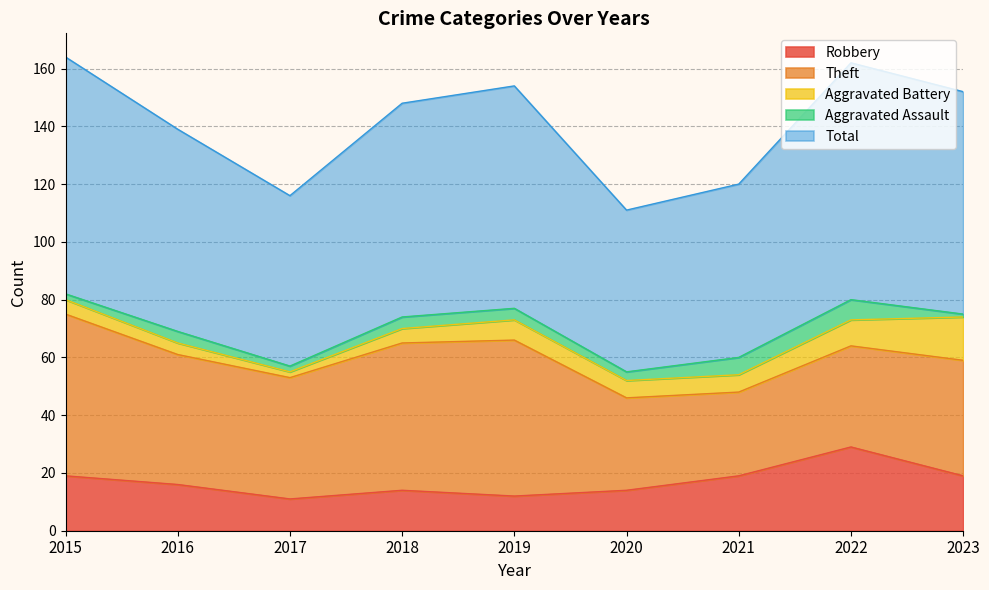

True or false: Theft and Aggravated Assault intersect in this chart.

False